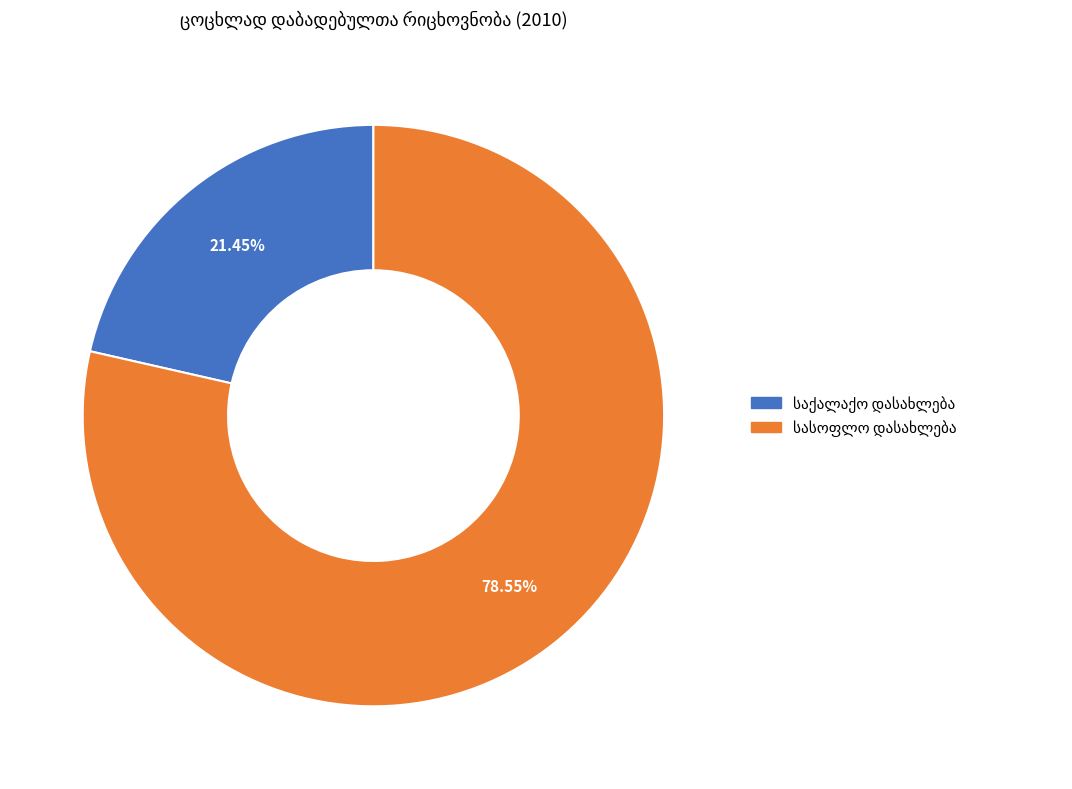

To the nearest percent, what is the difference between the largest and smallest slice percentages?

57%